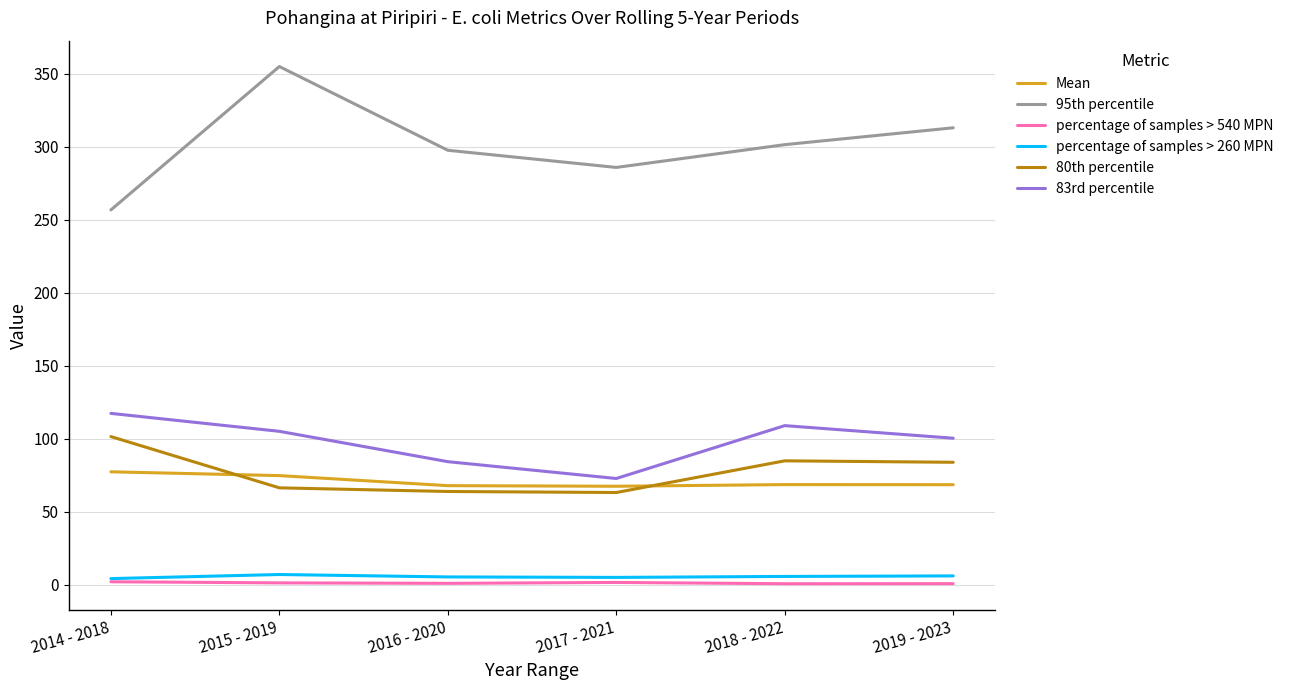

What is the smallest value displayed?

0.8